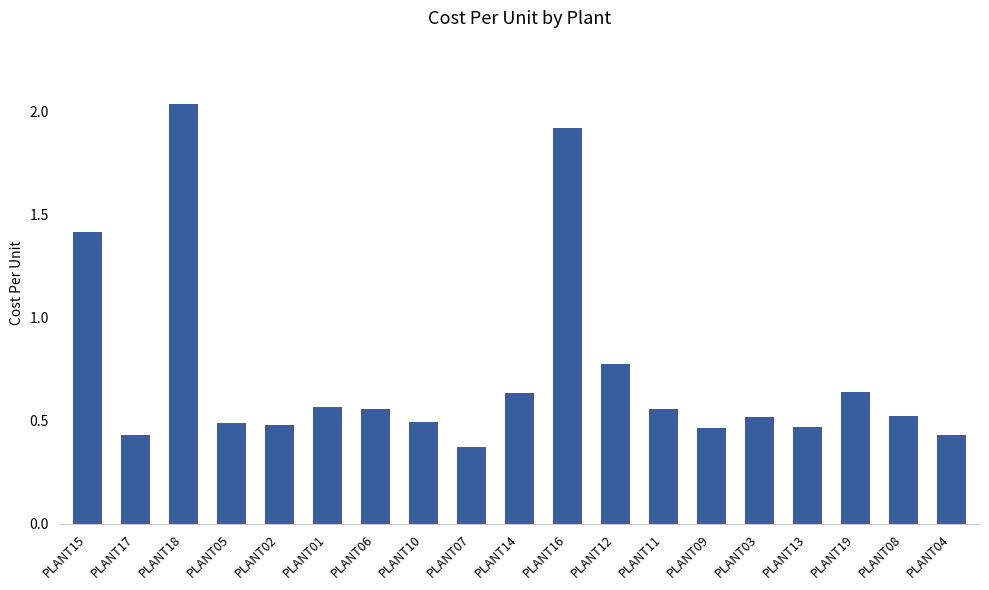

Is it true that the value at PLANT13 is 0.5?

True